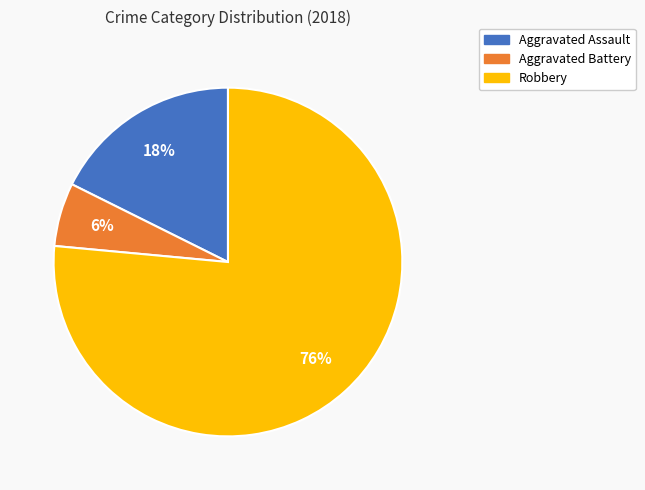

Between Aggravated Assault and Robbery, which is larger?

Robbery